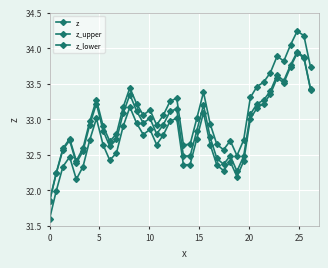

What is the minimum value for z?

31.8